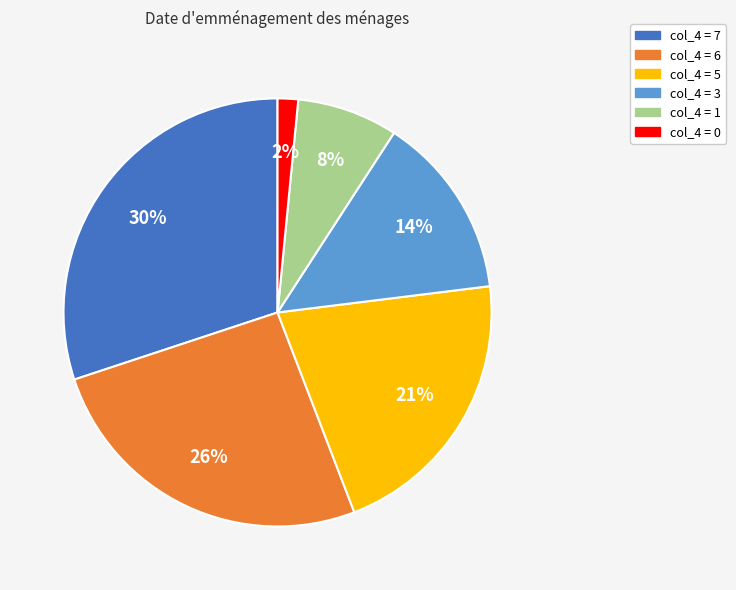

To the nearest percent, what is the average slice percentage?

17%